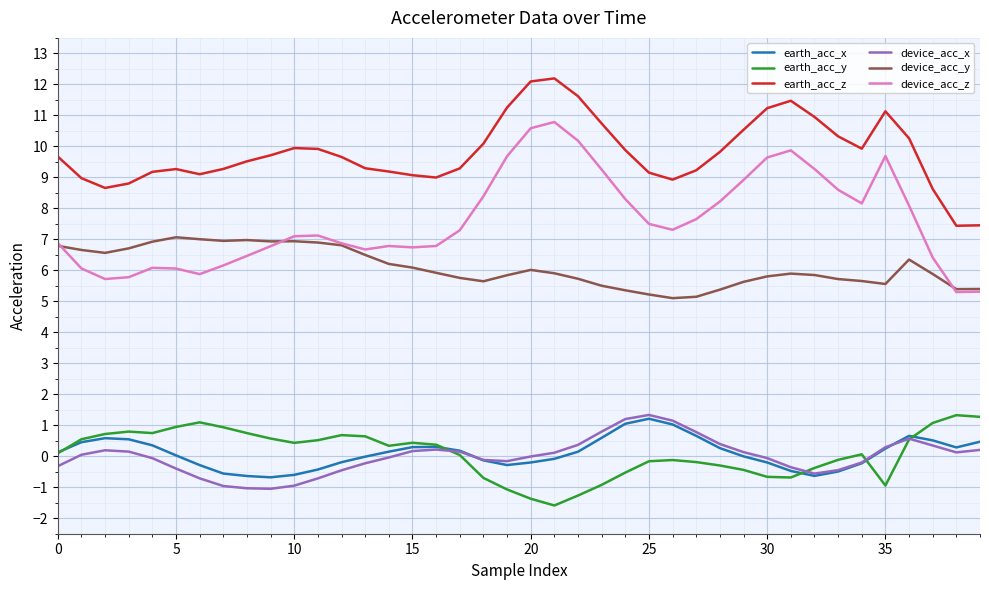

What is the smallest value displayed?

-1.6